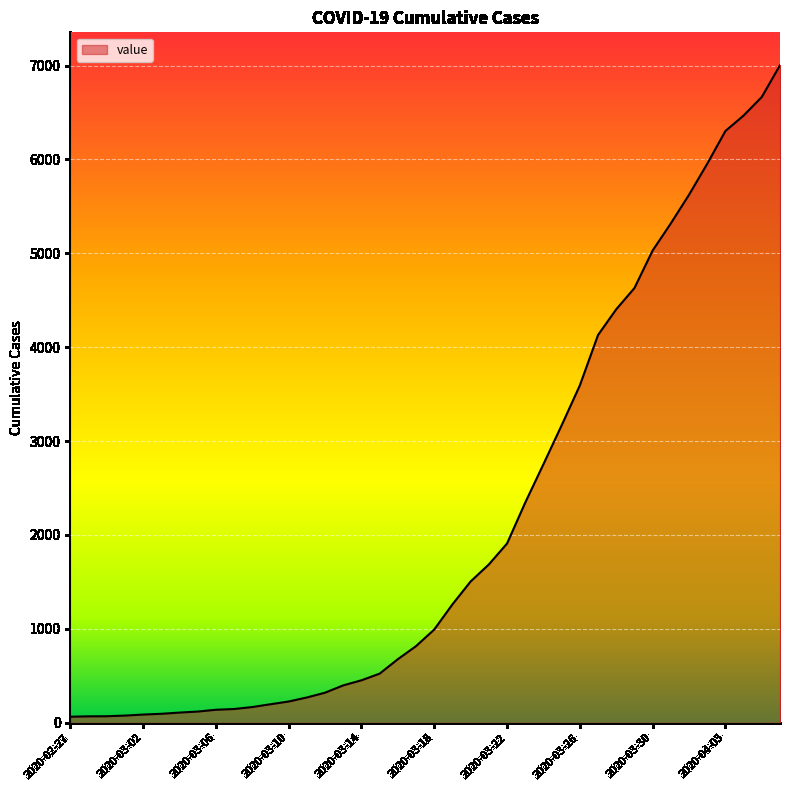

What is the greatest value displayed?

7004